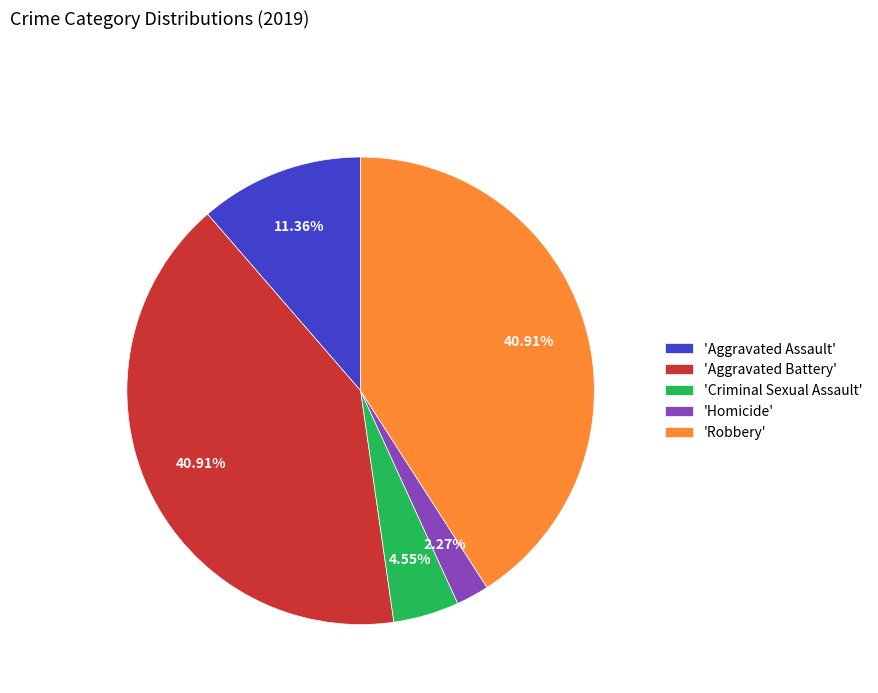

What is the smallest slice in the pie chart?

'Homicide'